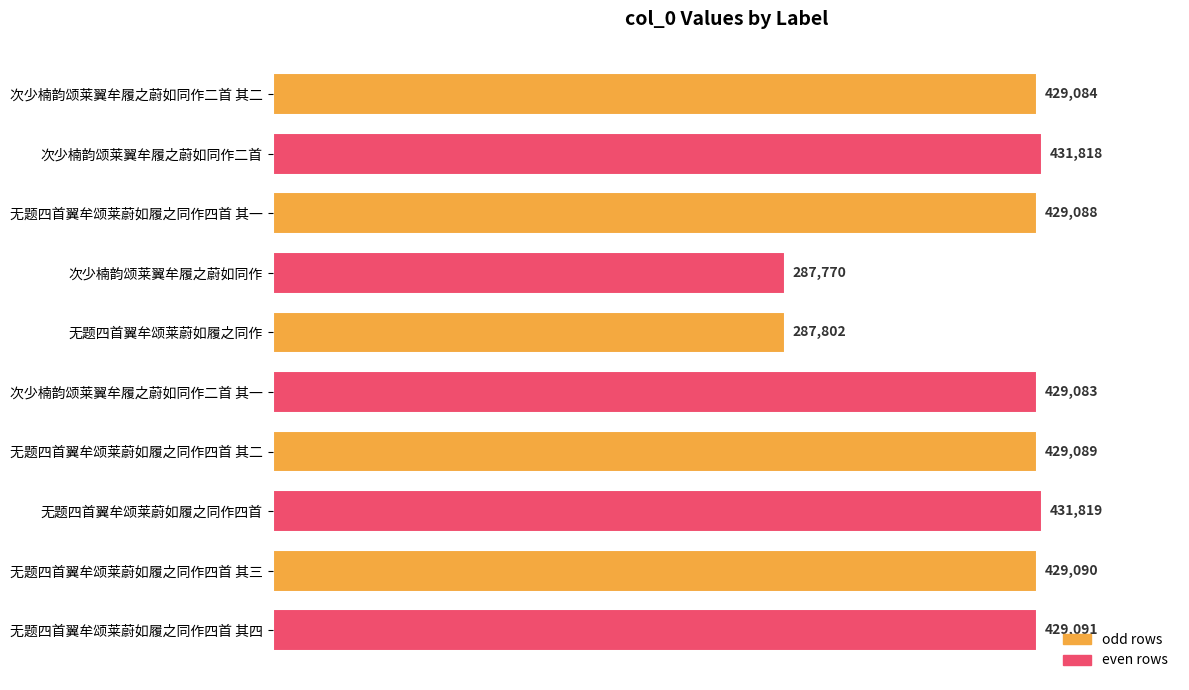

True or false: the data shows 429088 at 无题四首翼牟颂莱蔚如履之同作四首 其一.

True